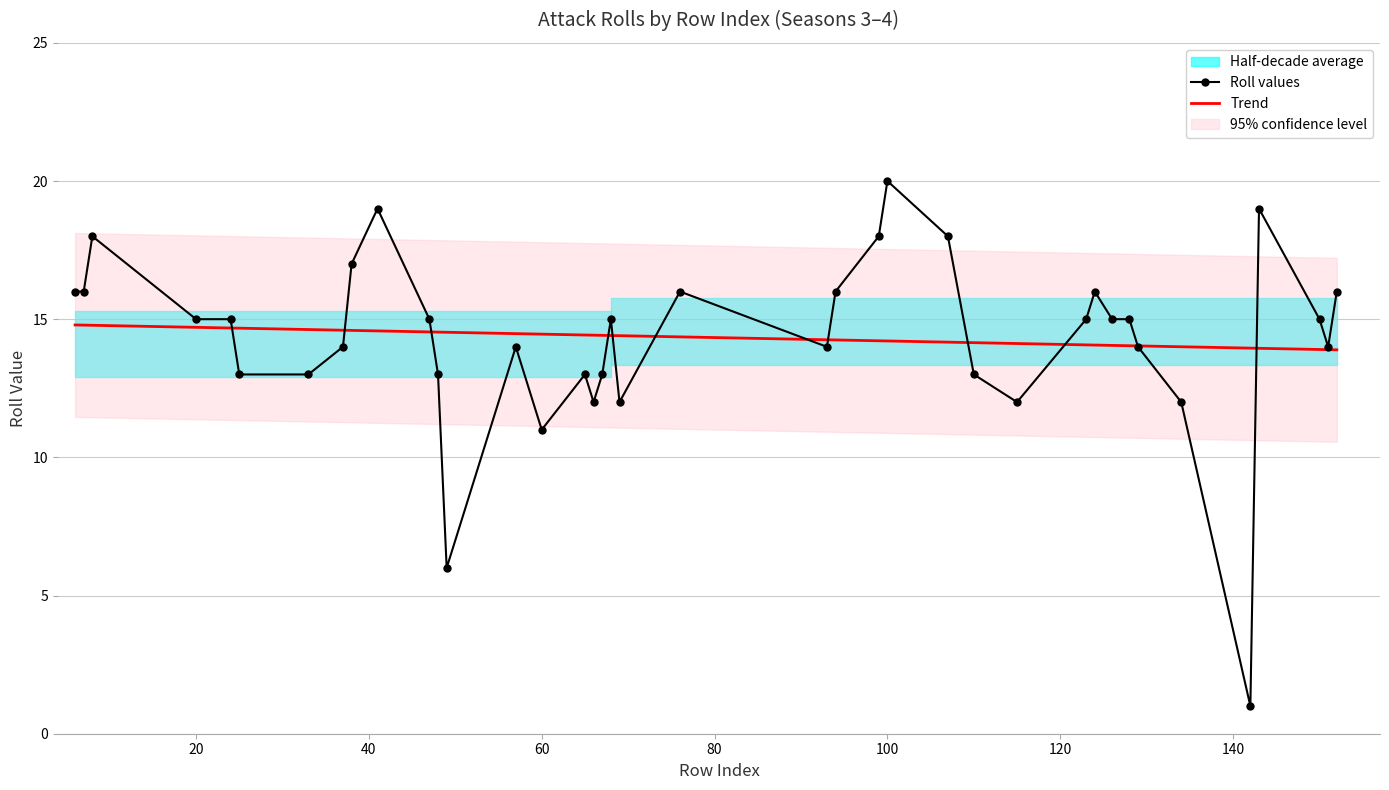

At which label is Roll values closest to 10?

60